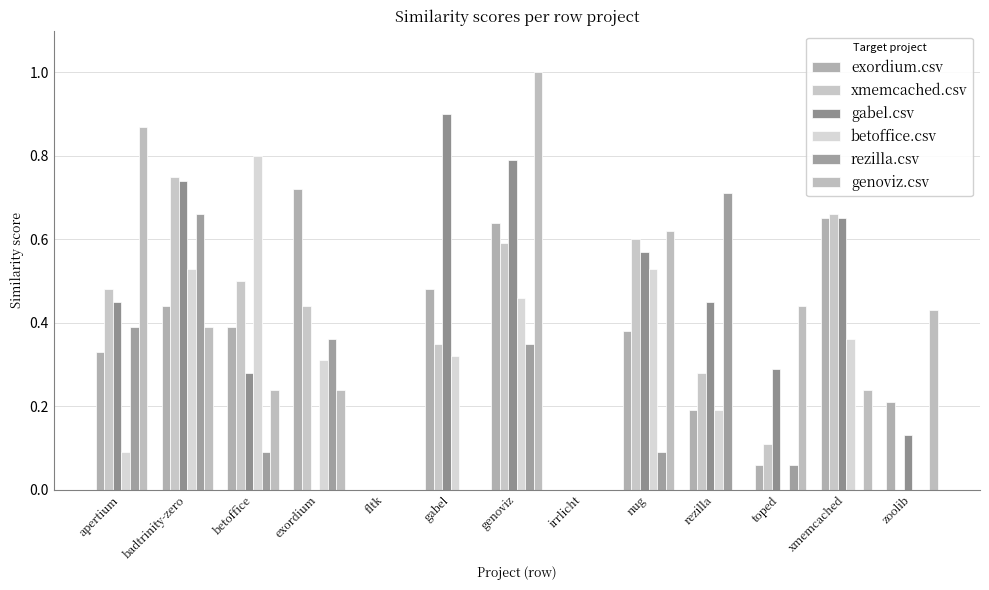

How many distinct data groups are displayed?

6